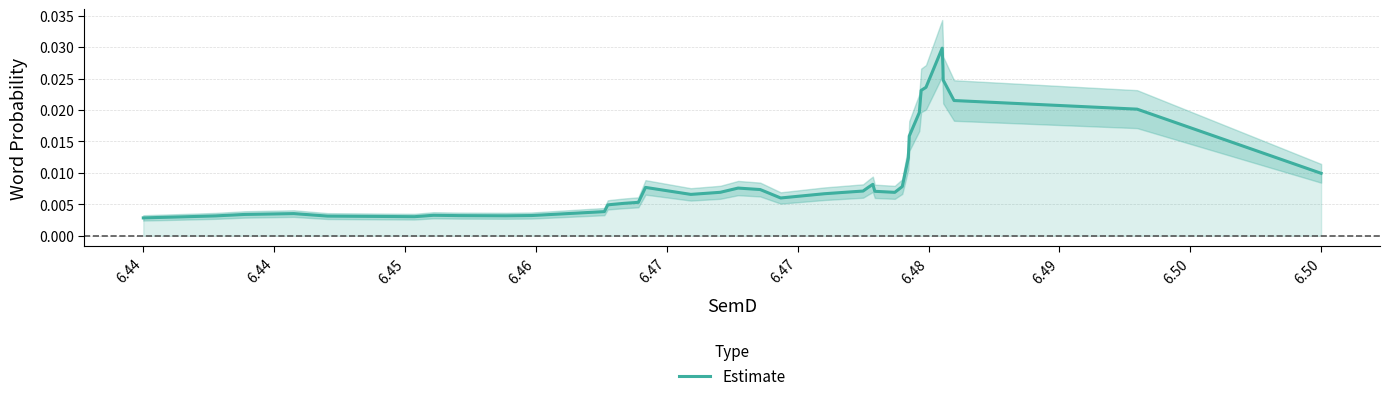

How many points are higher than both their immediate neighbors (excluding endpoints)?

6